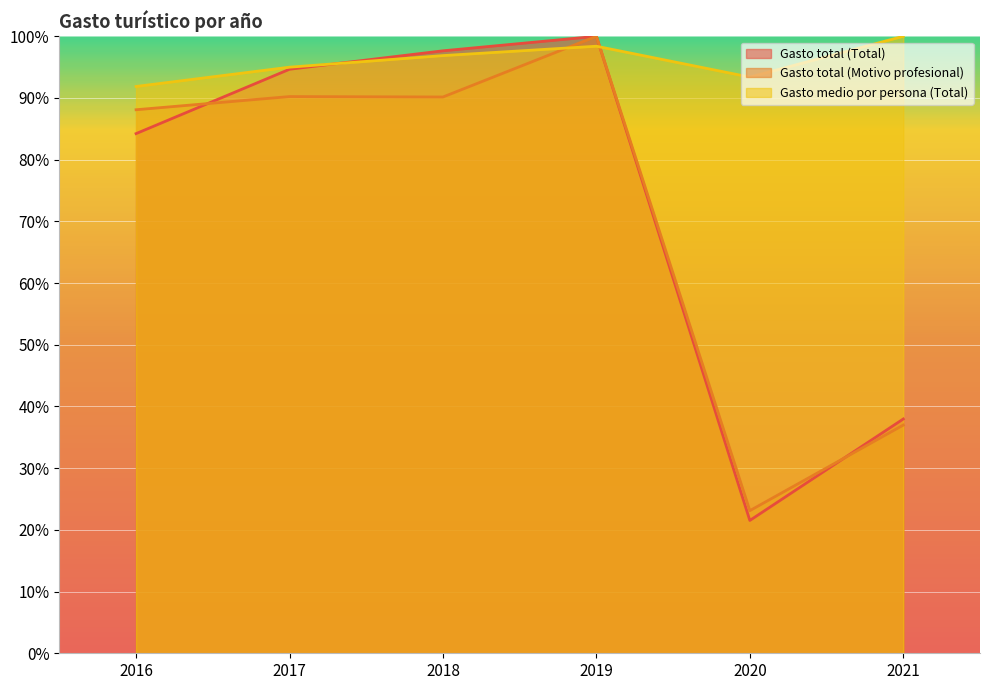

The value of Gasto total (Total) at 2020 is 21.5. True or false?

True